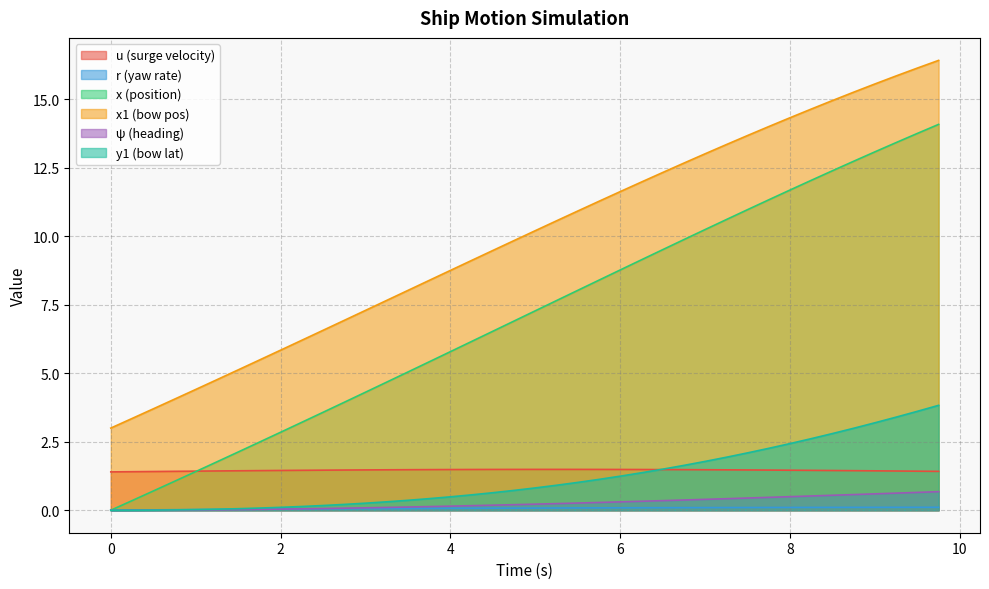

Is it true that u equals 1.5 at 8.5?

True